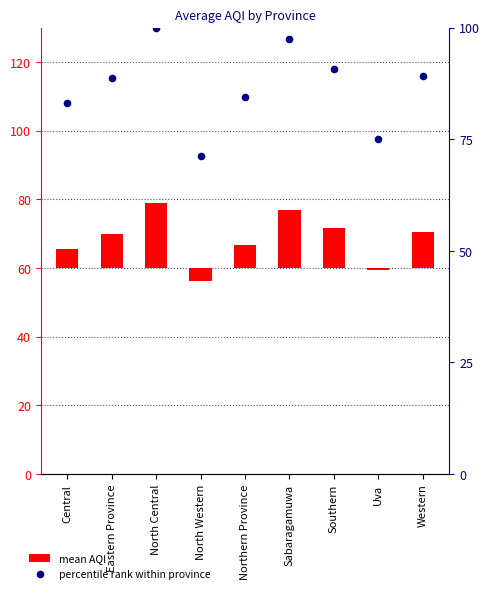

Between North Central and Uva, which is larger?

North Central